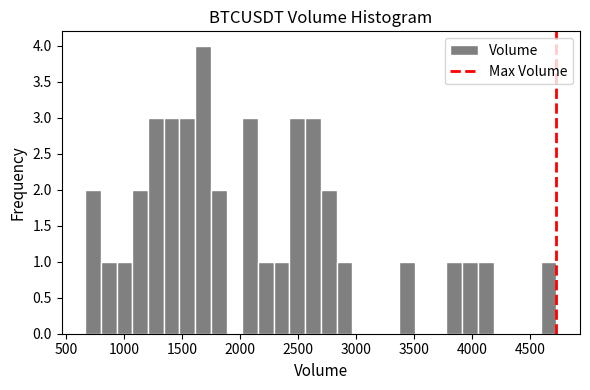

Around what value on the x-axis is the tallest bar? Give the approximate position of its centre, as read against the axis.

1700